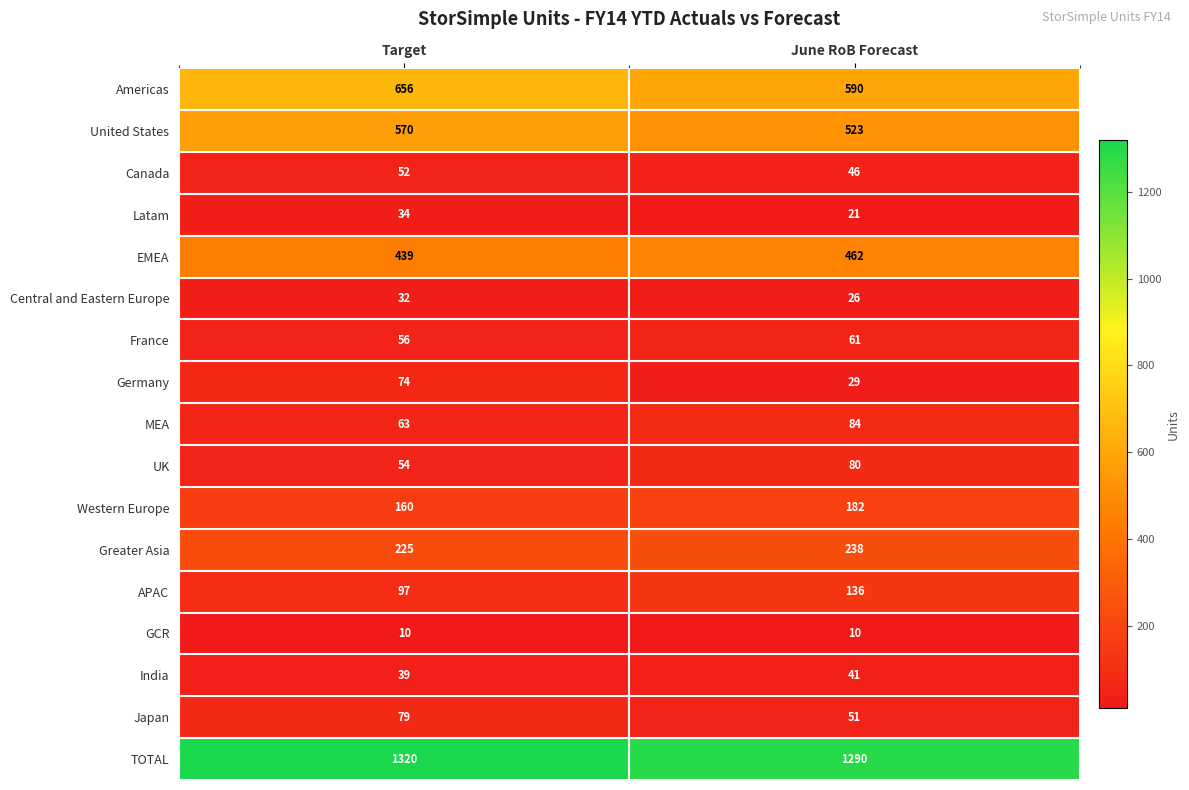

True or false: MEA has a value of 84 at June RoB Forecast.

True